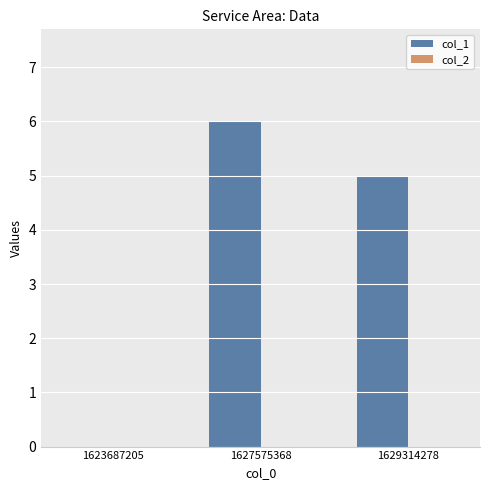

What is the greatest value displayed?

6